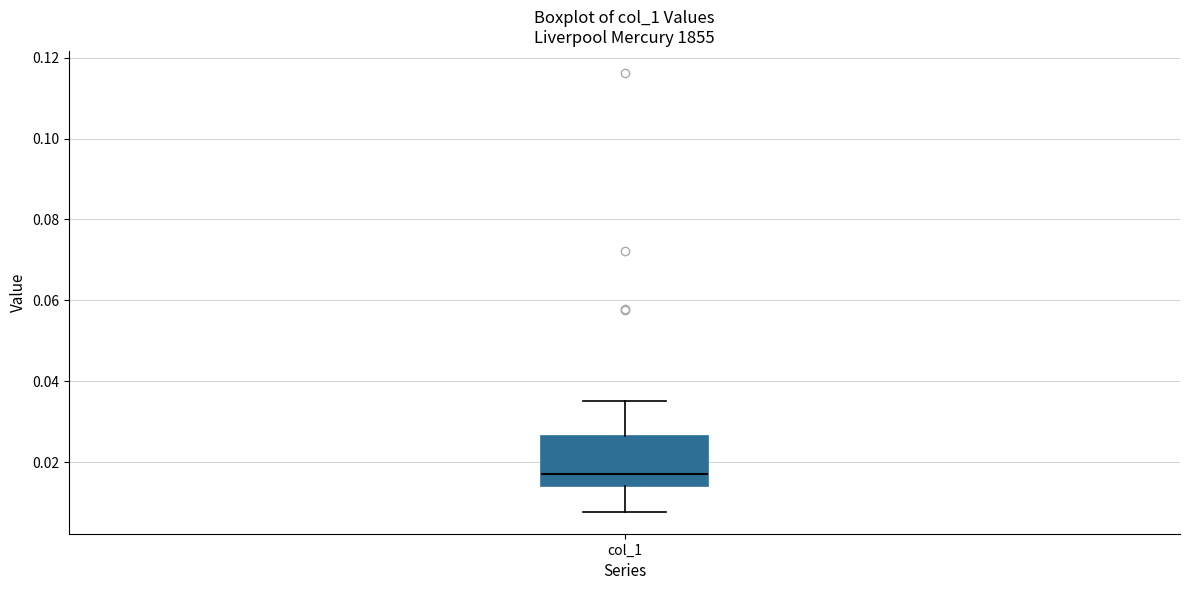

Read this box plot against the y-axis: the position of the median line, the range covered by the box, and the ends of both whiskers. The values are not printed on the chart, so give them approximately, as read against the axis.

median 0.018, box 0.014 to 0.026, whiskers 0.008 to 0.036